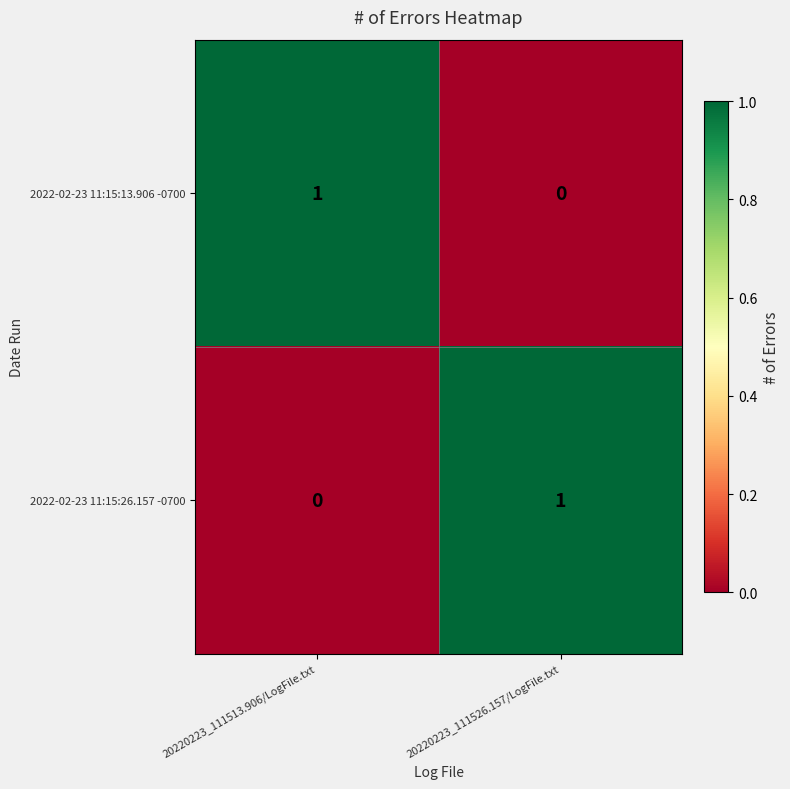

Count the number of categories in the chart.

2